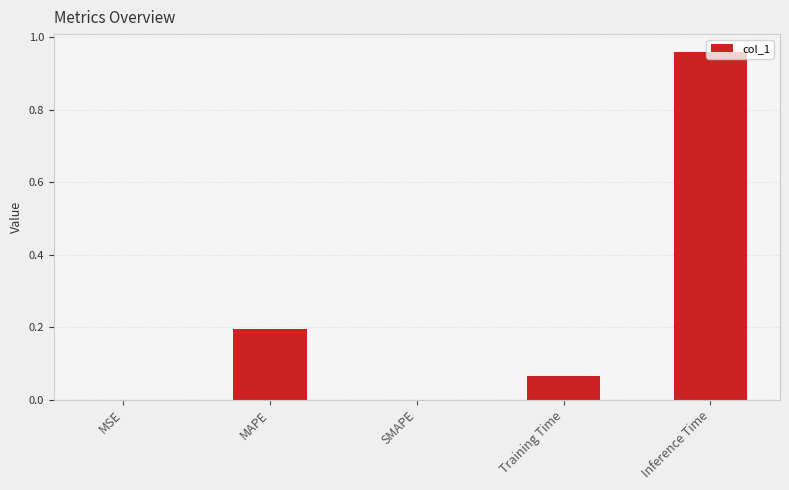

What is the sum of all values?

1.2